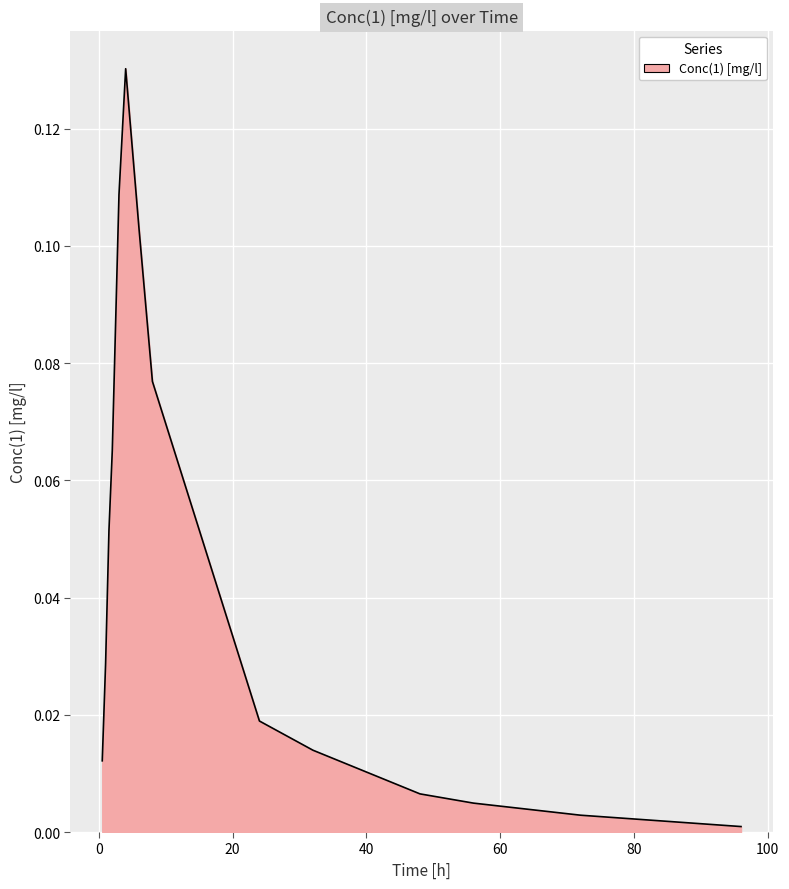

Rank the categories by value from lowest to highest.

96.0, 72.0, 56.0, 48.0, 0.5, 32.0, 24.0, 1.0, 1.5, 2.0, 8.0, 6.0, 3.0, 4.0